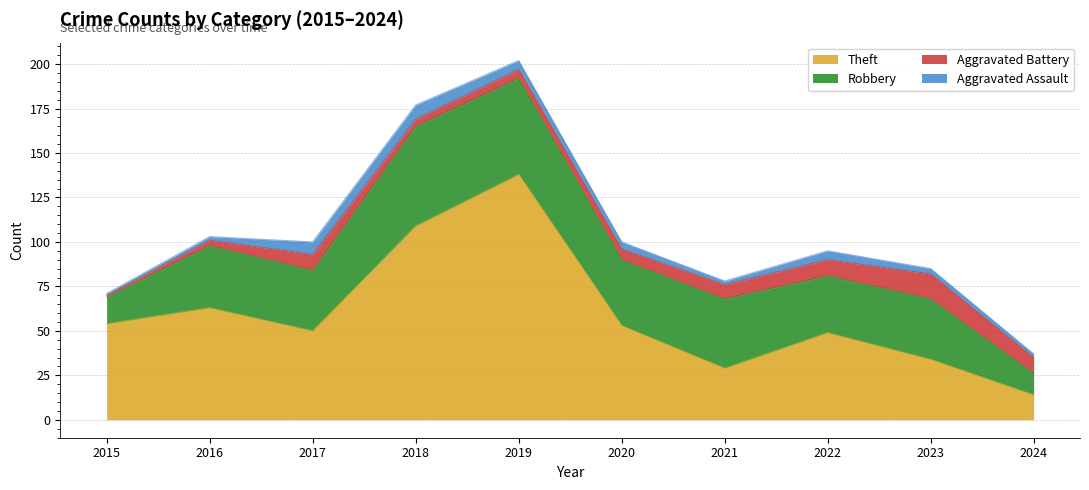

Rank the categories by Aggravated Battery value from lowest to highest.

2015, 2016, 2018, 2019, 2020, 2021, 2017, 2022, 2024, 2023